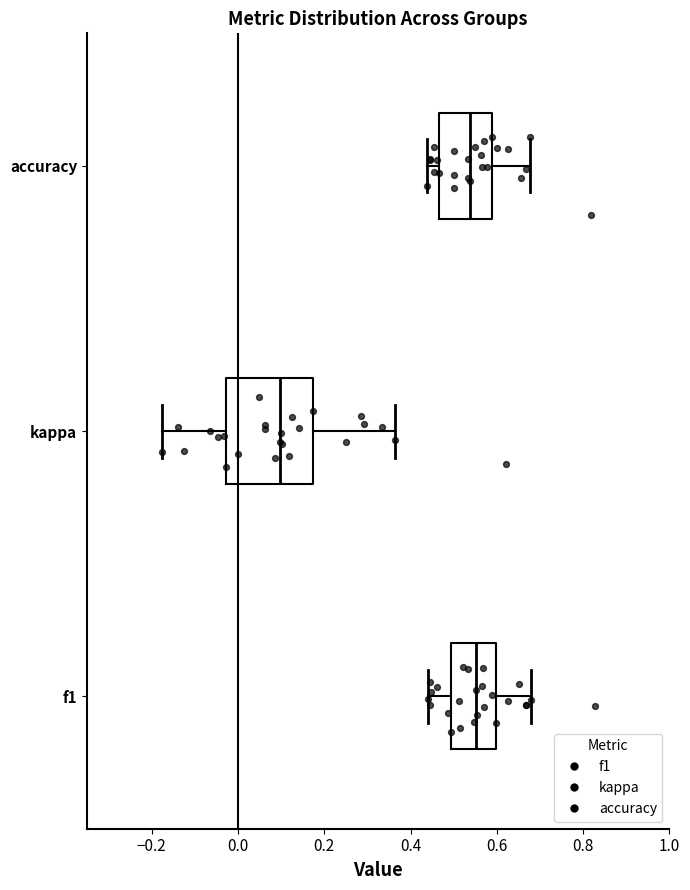

Reading bottom to top, read every box against the x-axis: the position of its median line, the range the box covers, and the ends of its whiskers. The values are not printed on the chart, so give them approximately, as read against the axis.

f1: median 0.56, box 0.50 to 0.60, whiskers 0.44 to 0.68
kappa: median 0.10, box -0.02 to 0.18, whiskers -0.18 to 0.36
accuracy: median 0.54, box 0.46 to 0.58, whiskers 0.44 to 0.68